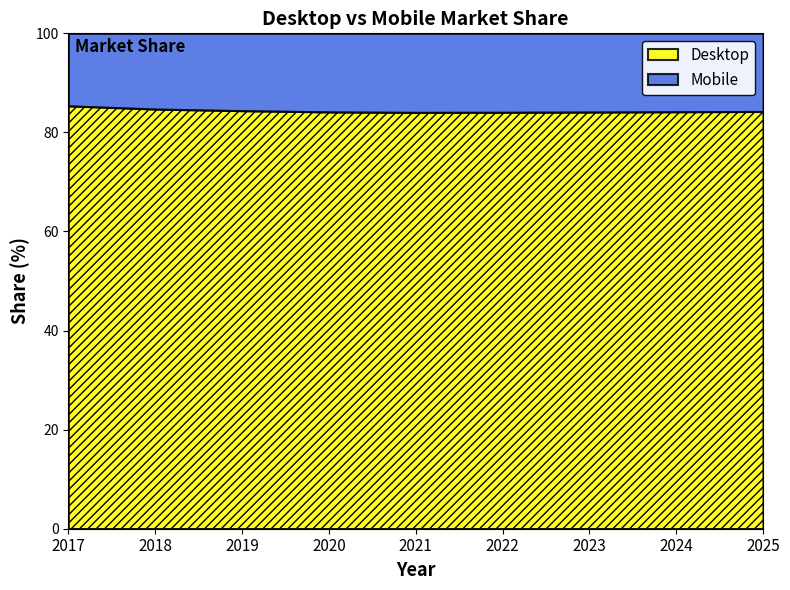

Which series has the largest total across all categories?

Desktop